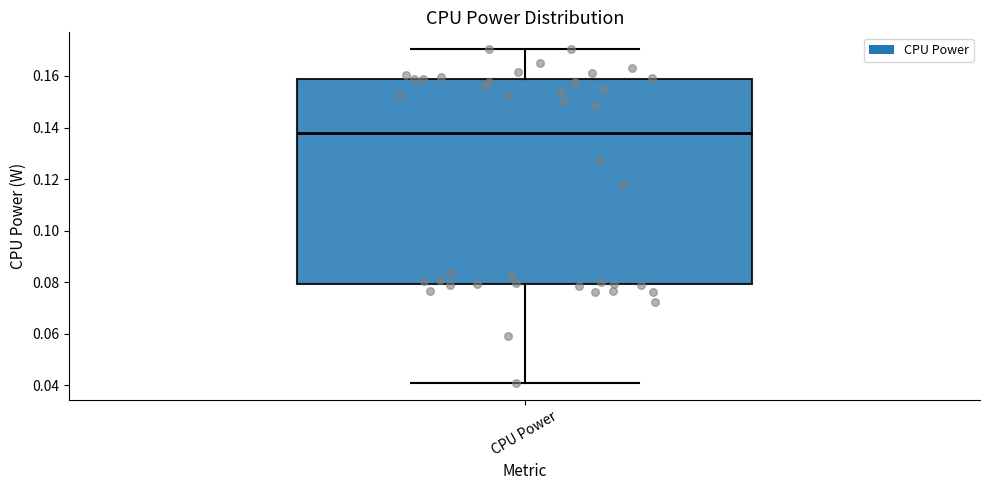

Read this box plot against the y-axis: the position of the median line, the range covered by the box, and the ends of both whiskers. The values are not printed on the chart, so give them approximately, as read against the axis.

median 0.138, box 0.080 to 0.158, whiskers 0.040 to 0.170